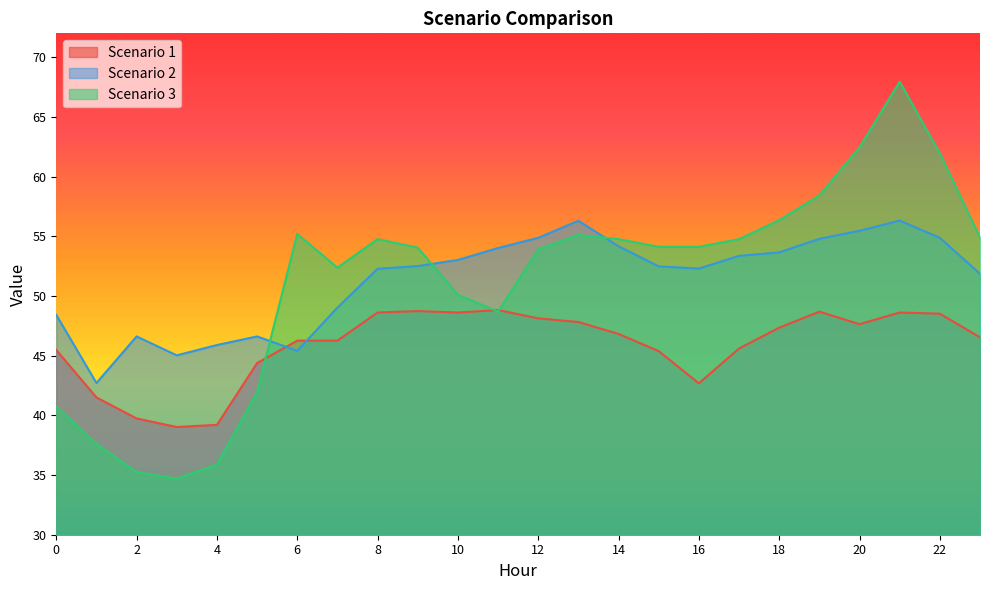

Is the value of Scenario 3 at 18 greater than the value of Scenario 2 at 13?

Yes